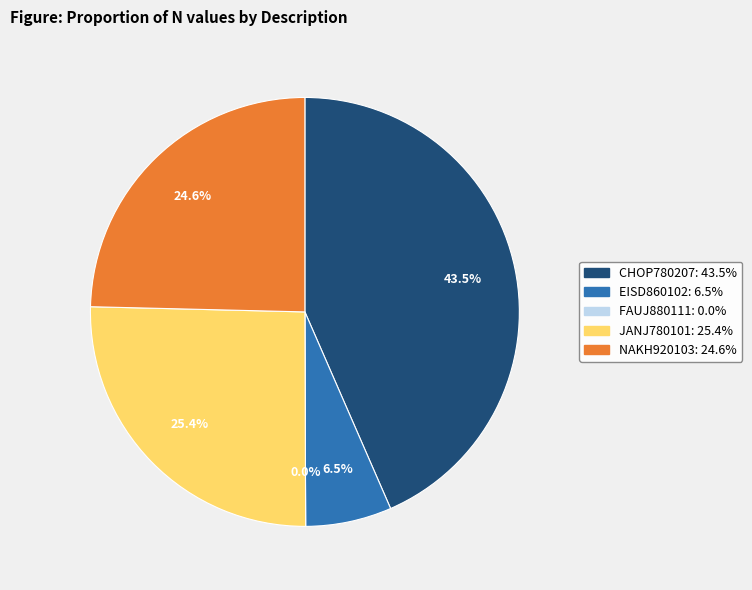

True or false: EISD860102 accounts for 1% of the total.

False